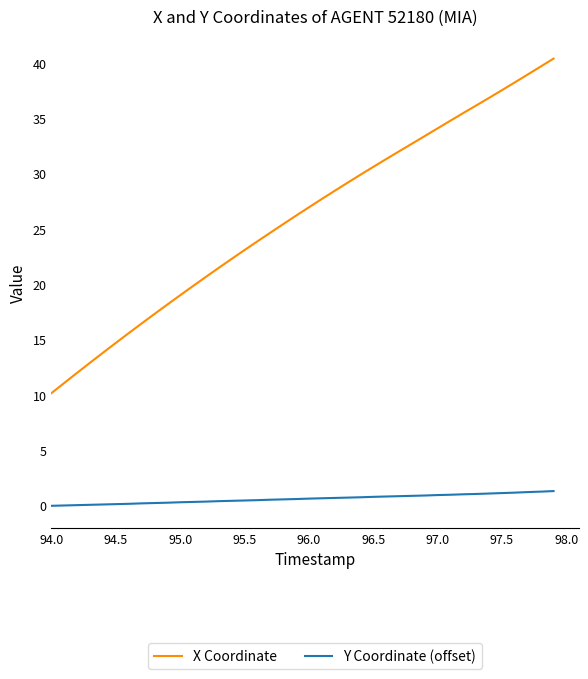

What is the sum of all X Coordinate values?

1043.8